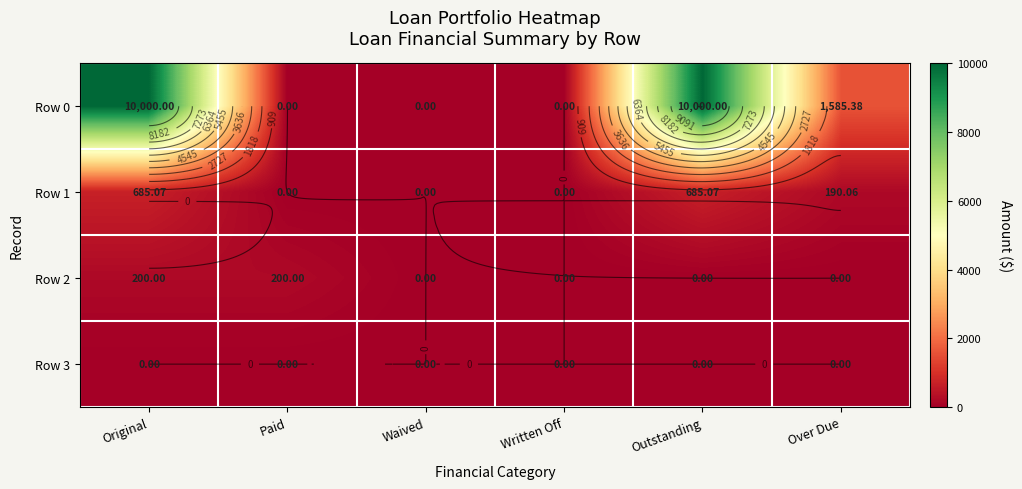

At how many categories does at least one series exceed 4892?

2